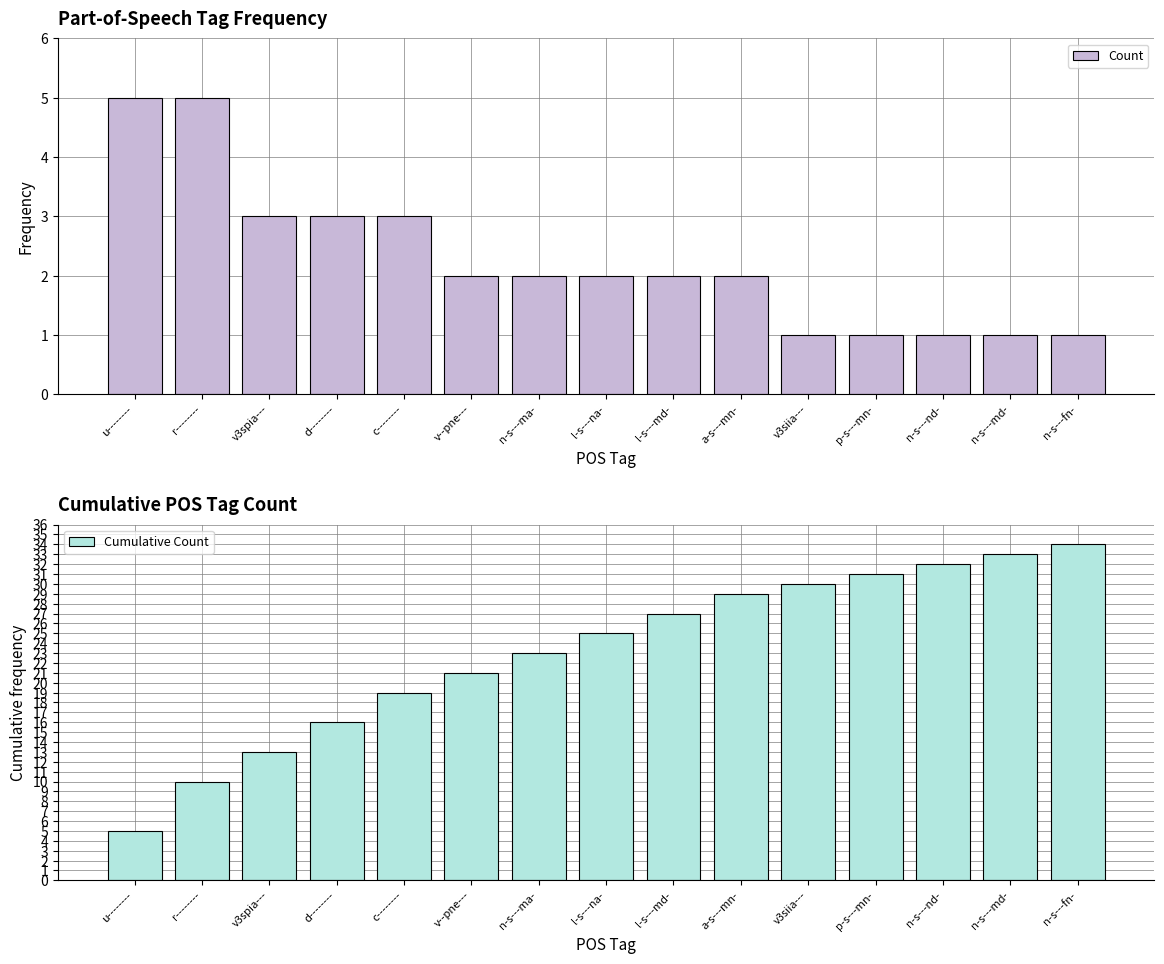

Between r-------- and n-s---ma-, which series saw the biggest shift?

Cumulative Count